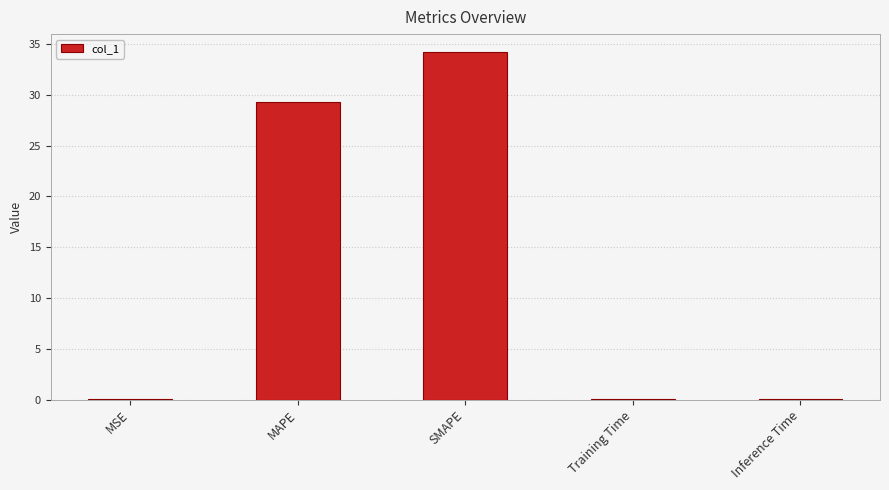

Between MAPE and SMAPE, which is larger?

SMAPE